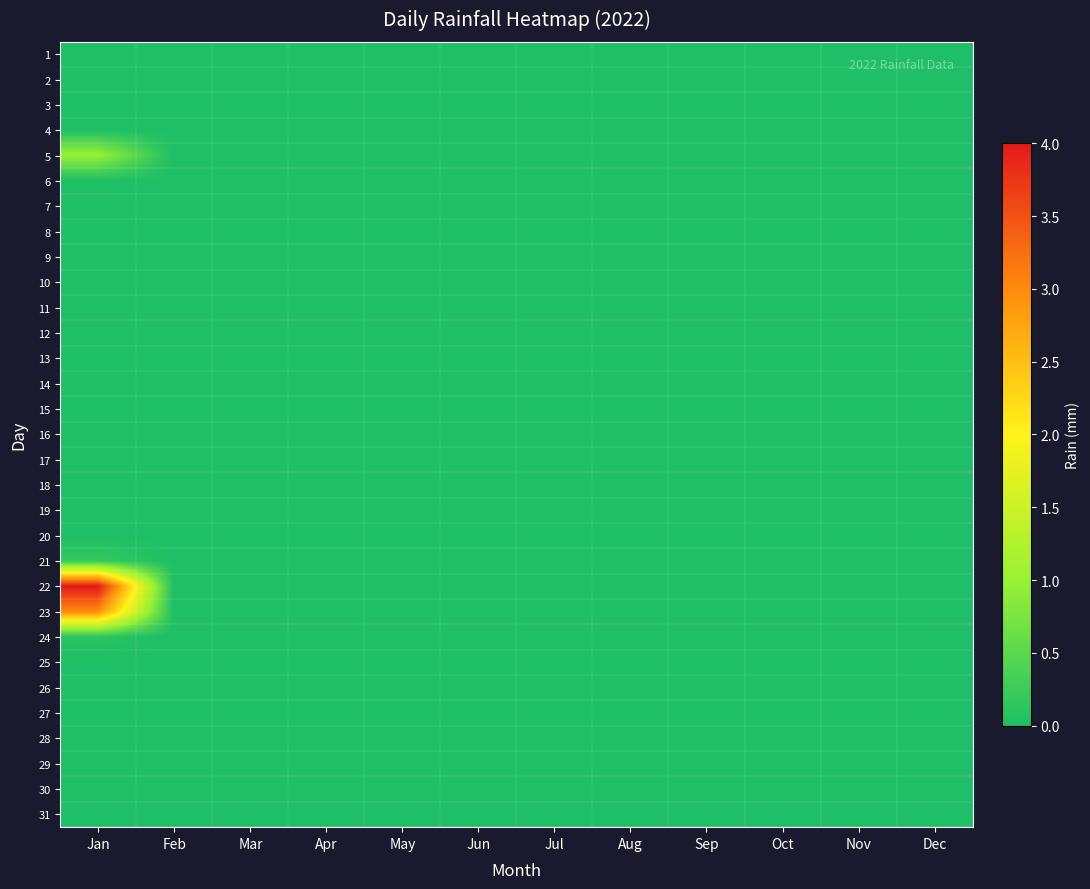

At Apr, list the series in order from largest to smallest.

1, 2, 3, 4, 5, 6, 7, 8, 9, 10, 11, 12, 13, 14, 15, 16, 17, 18, 19, 20, 21, 22, 23, 24, 25, 26, 27, 28, 29, 30, 31